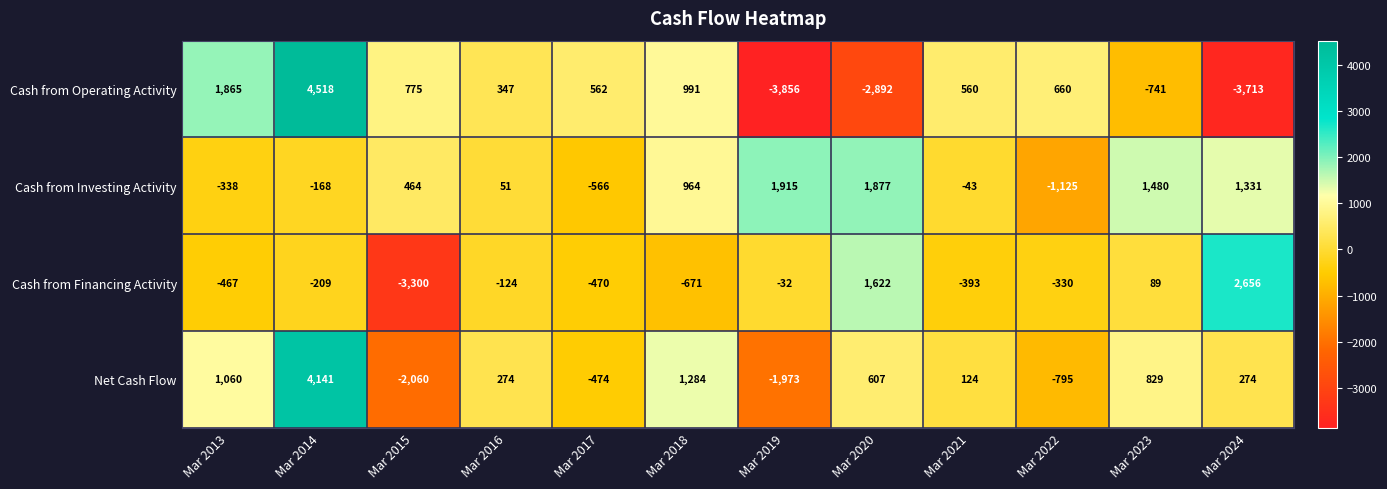

Rank the series by their maximum value, from highest to lowest.

Cash from Operating Activity, Net Cash Flow, Cash from Financing Activity, Cash from Investing Activity